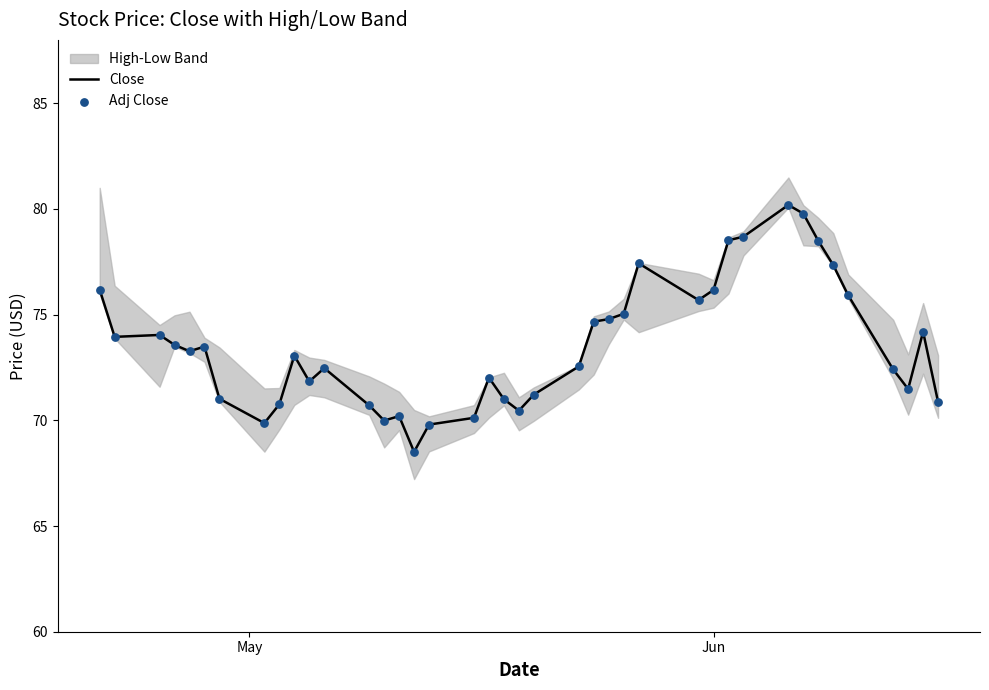

Which series has the largest total across all categories?

Close